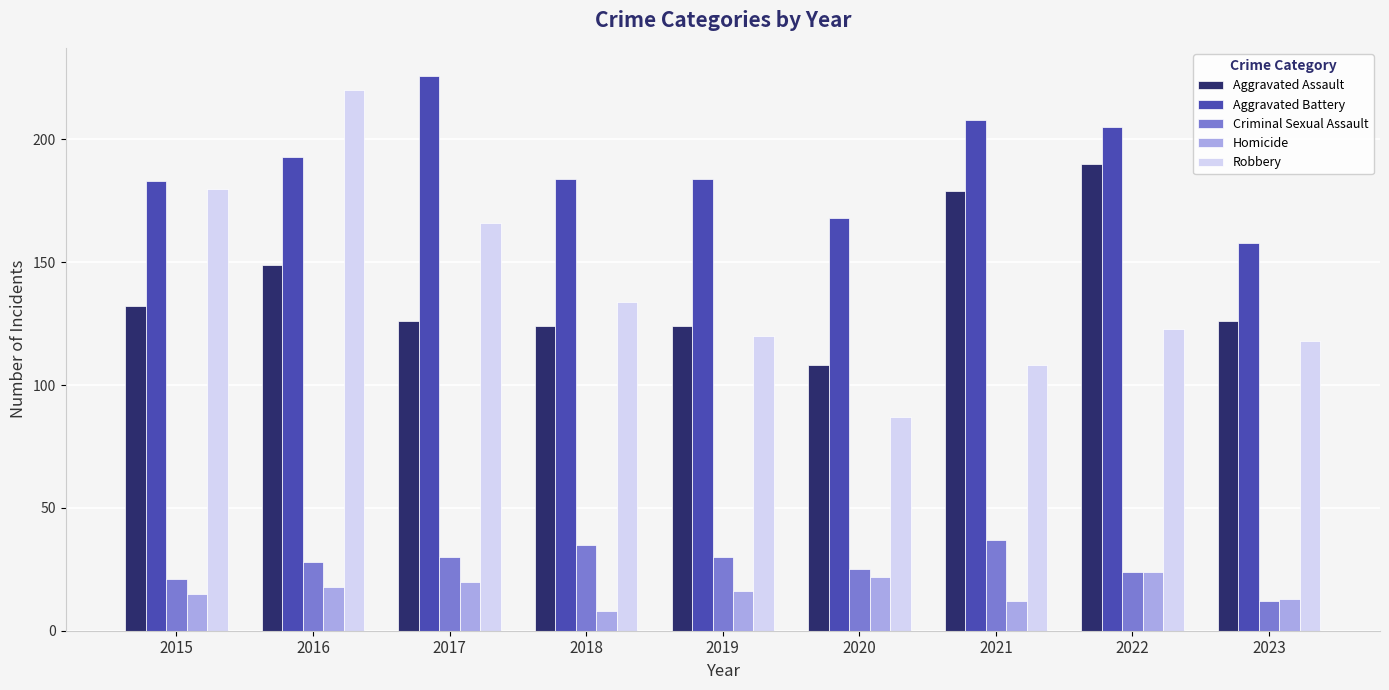

List the series in order of their peak value, highest first.

Aggravated Battery, Robbery, Aggravated Assault, Criminal Sexual Assault, Homicide